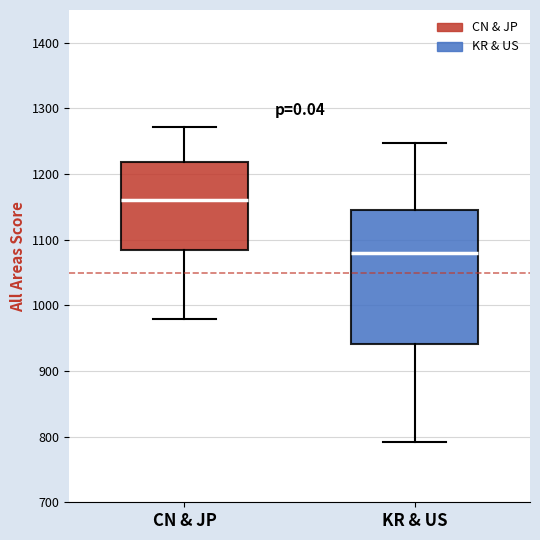

Where is the upper edge of the box for CN & JP on the y-axis? The values are not printed on the chart, so give them approximately, as read against the axis.

1220